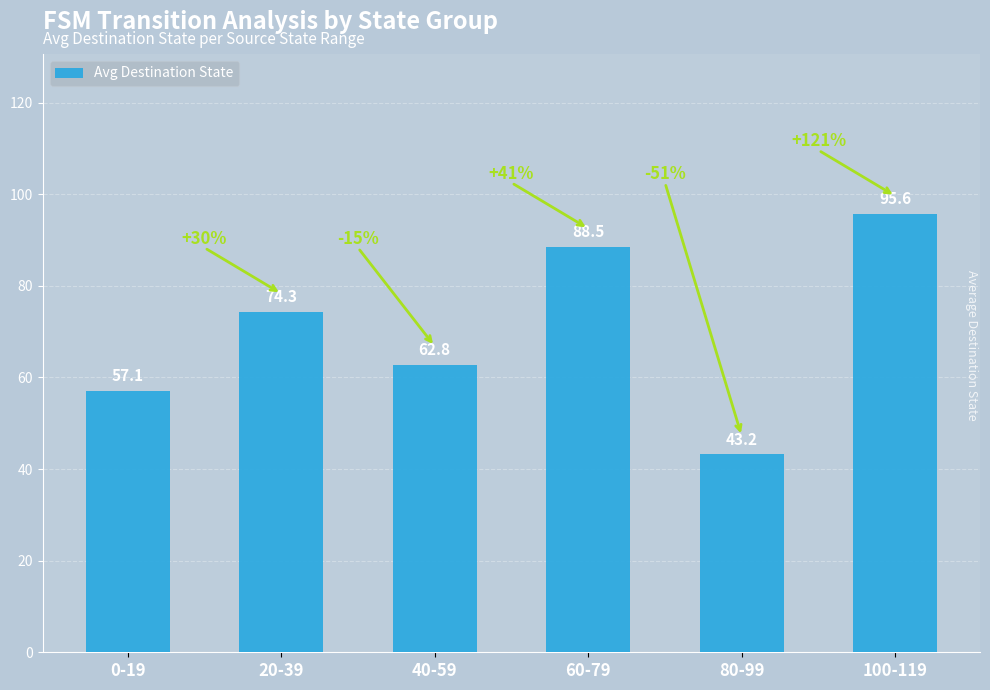

True or false: the data shows 77.8 at 0-19.

False